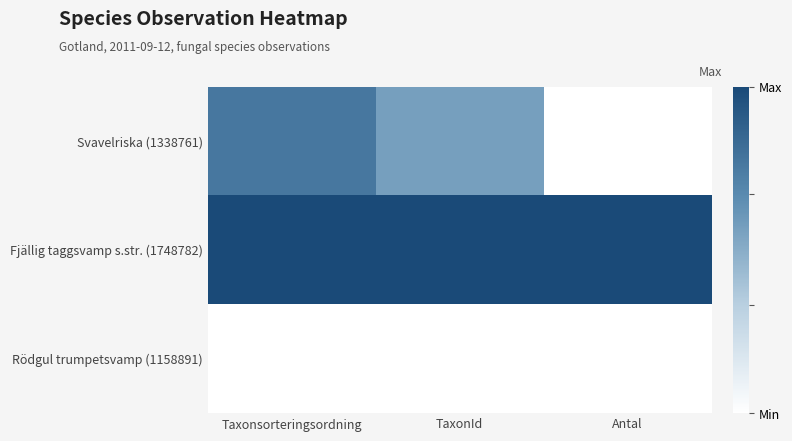

How many series are shown in this chart?

3